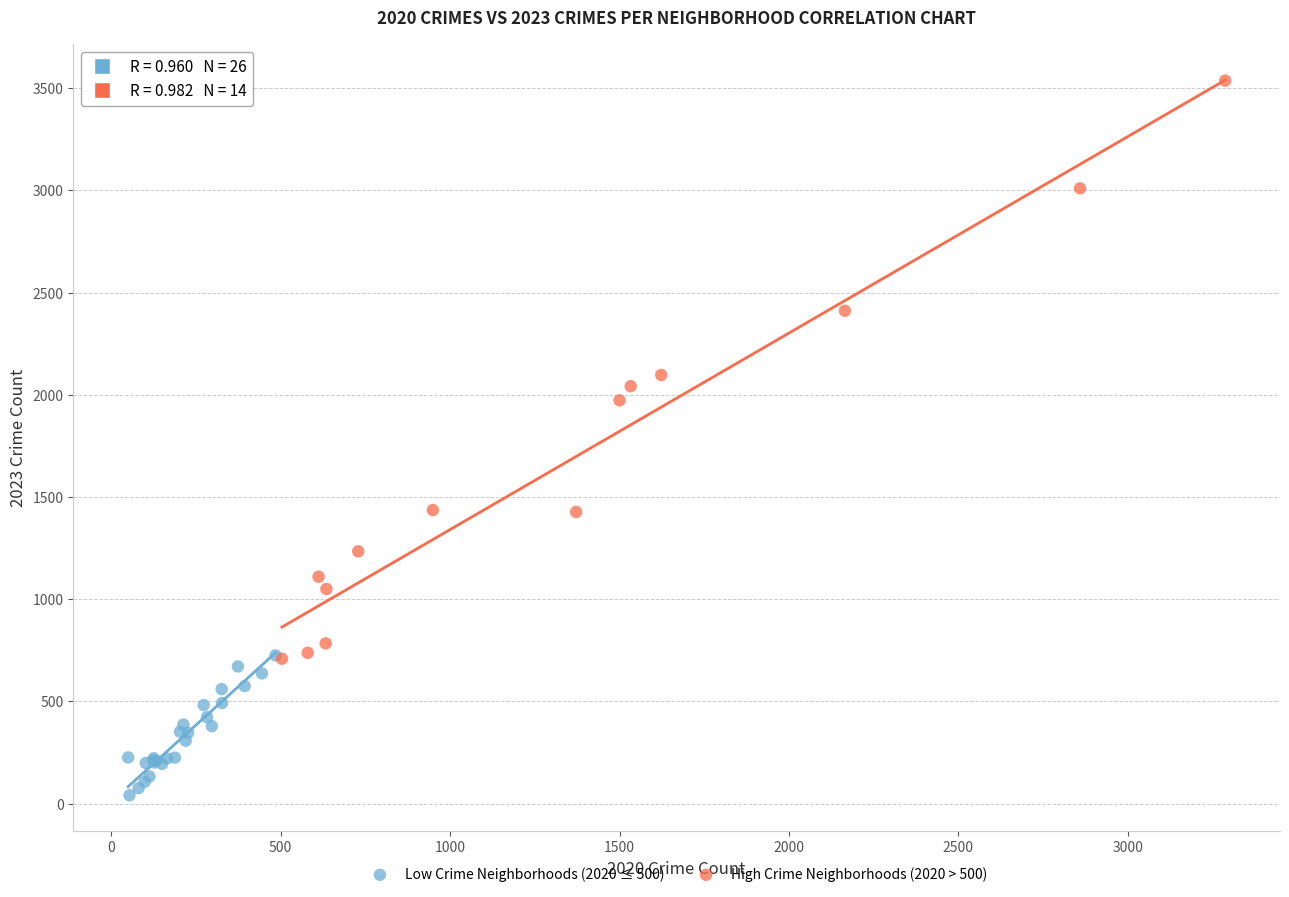

Which series has the largest Y range (max minus min)?

High Crime Neighborhoods (2020 > 500)